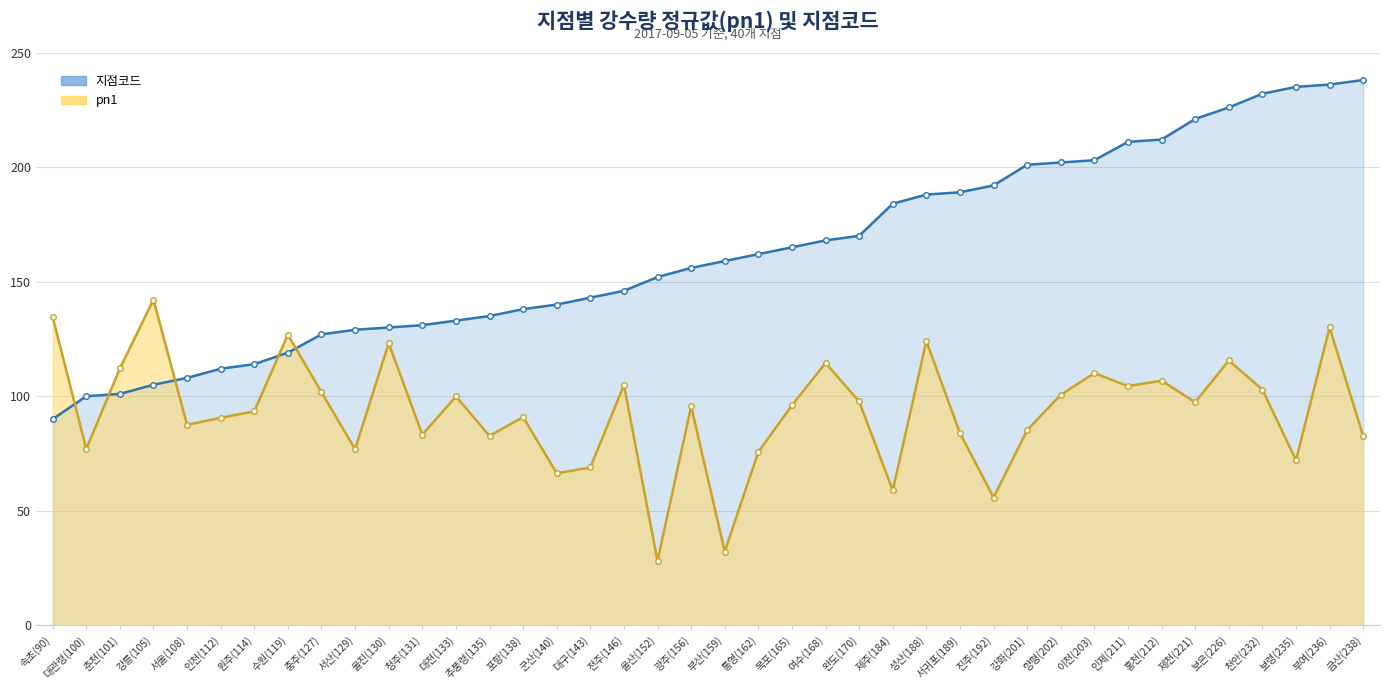

At how many categories does at least one series exceed 141?

25